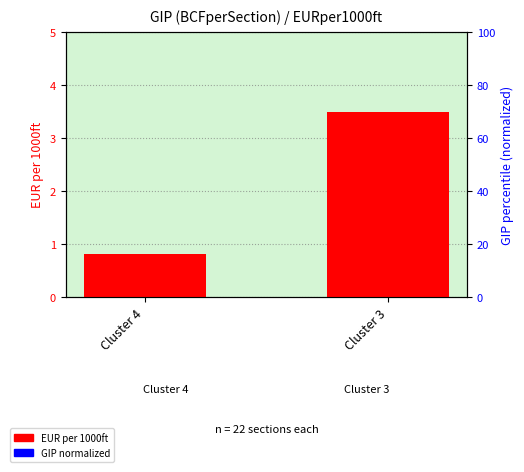

Which series has the largest Y range (max minus min)?

EUR per 1000ft